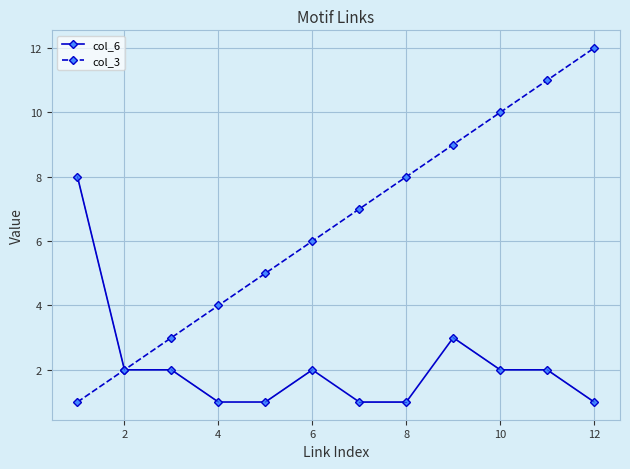

List the series in order of their overall mean, highest first.

col_3, col_6